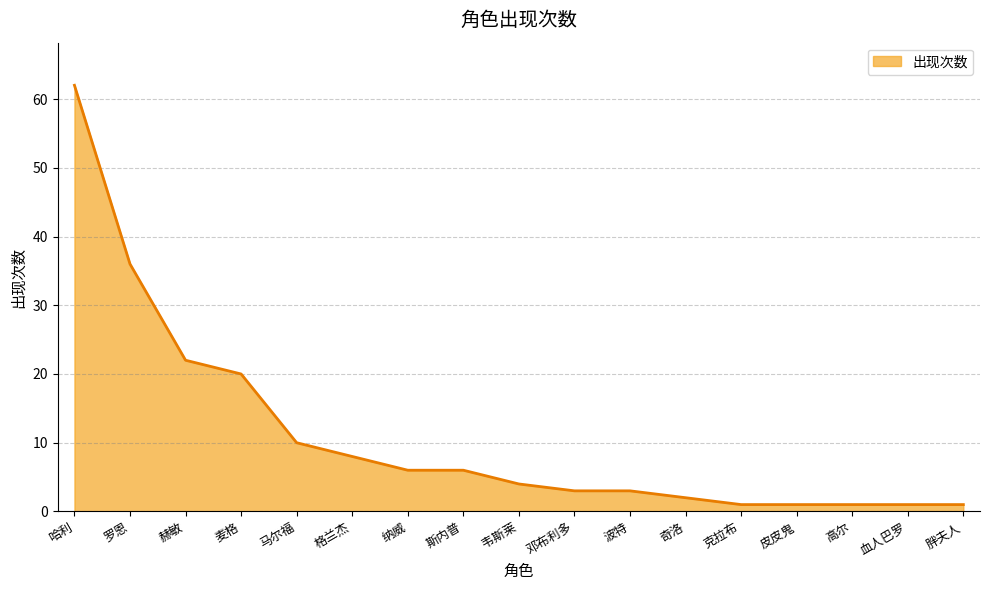

How many categories are shown in the chart?

17